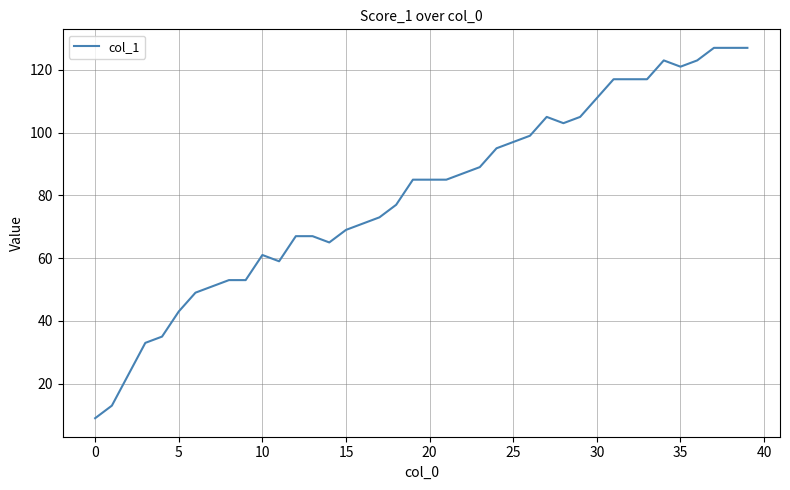

What is the difference between the maximum and minimum values?

118